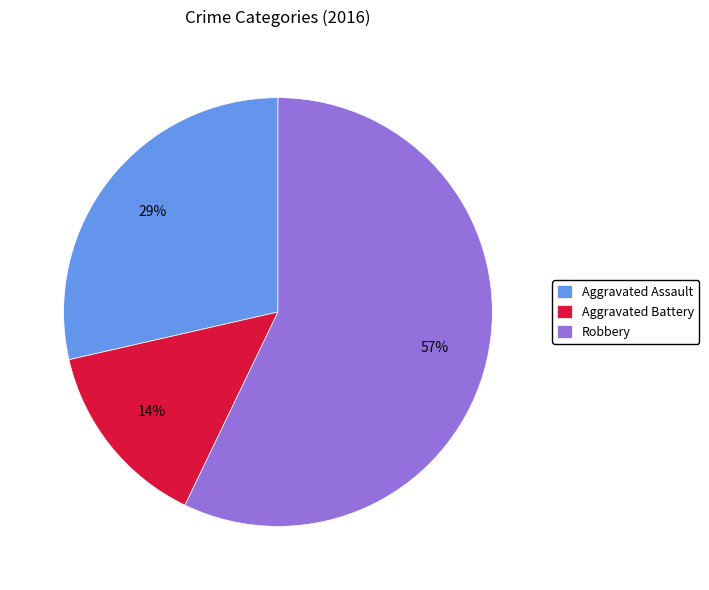

What is the largest slice in the pie chart?

Robbery